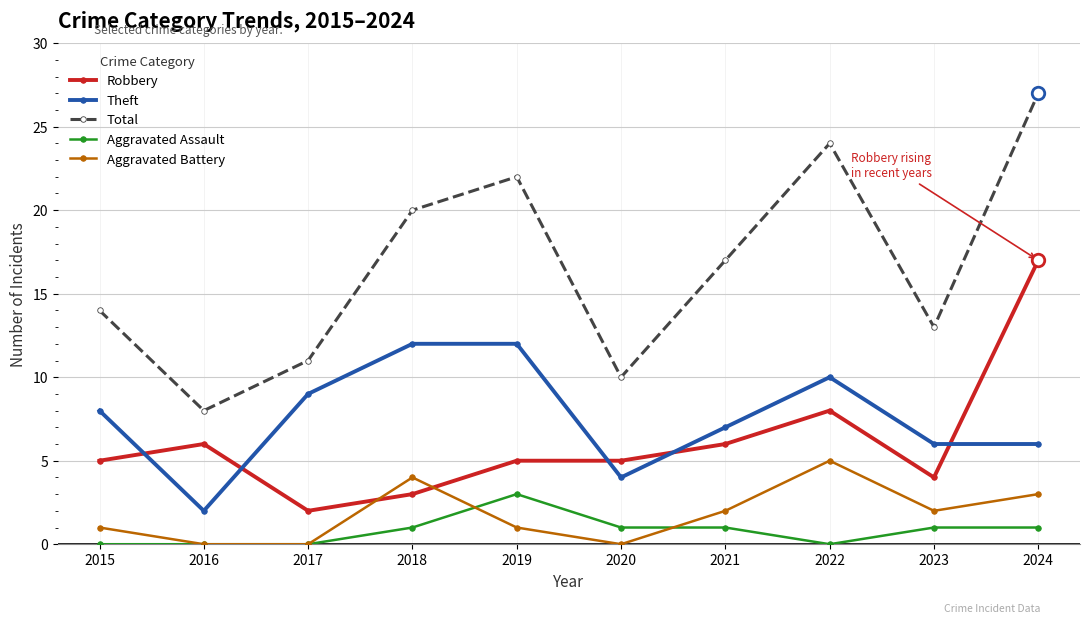

Which series has the largest total across all categories?

Total